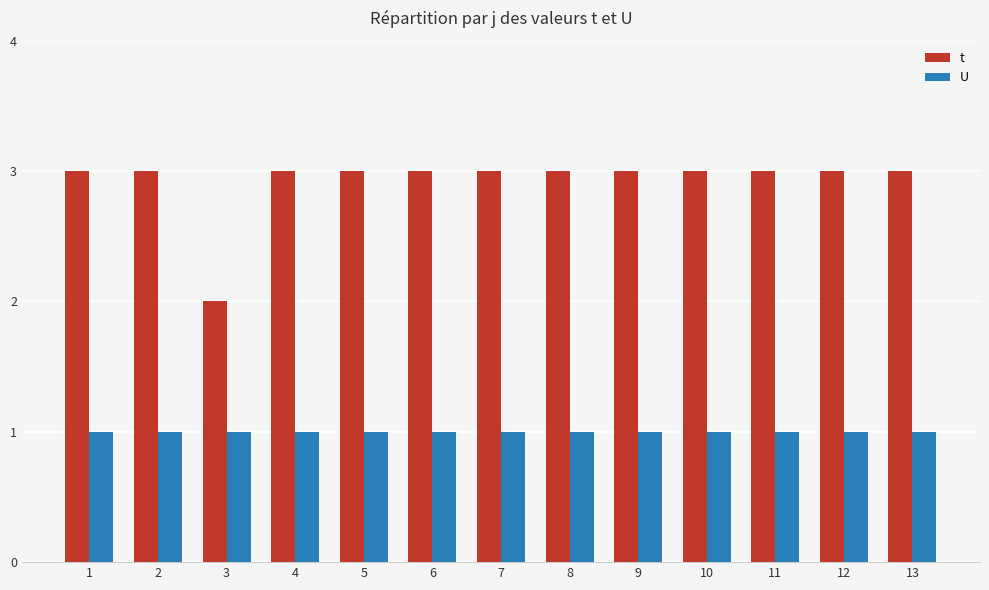

How many bars are there in each group?

2